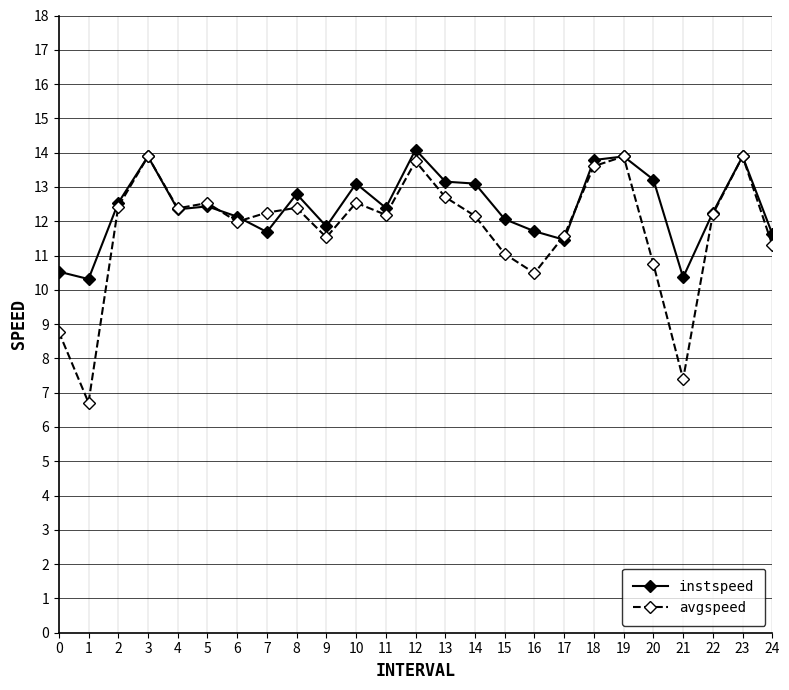

At which label does avgspeed first exceed 12?

2